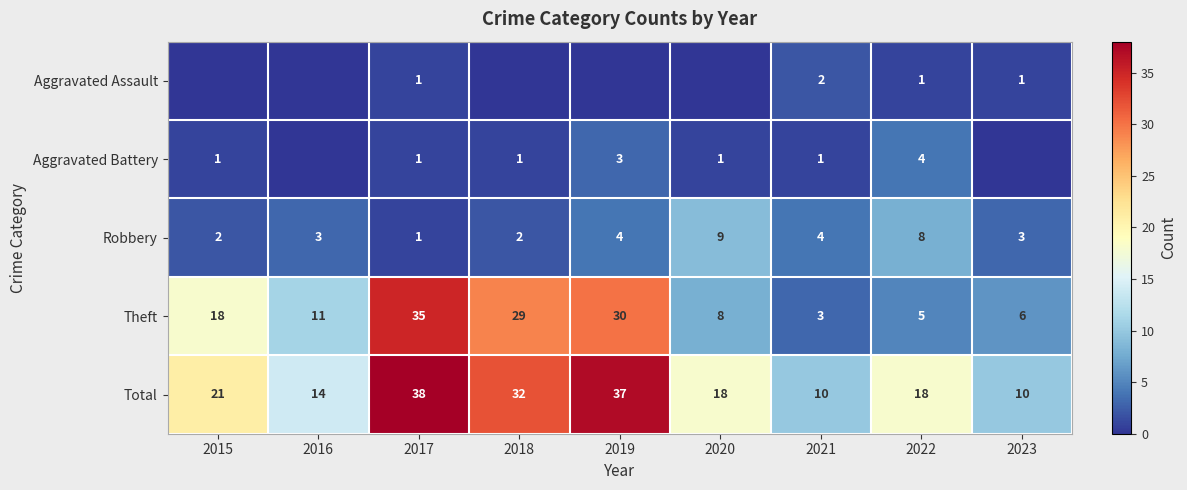

What is the minimum value for Total?

10